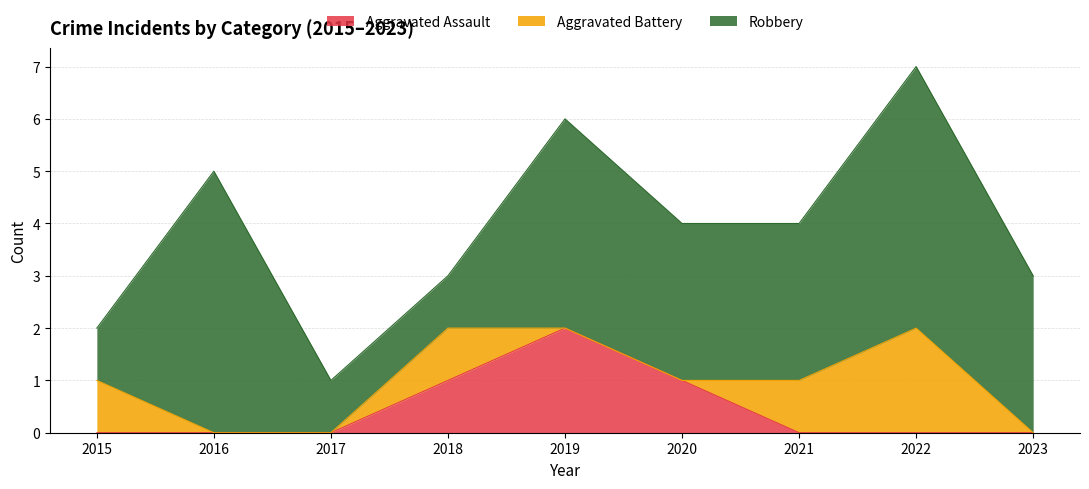

At which label is Robbery closest to 3?

2020